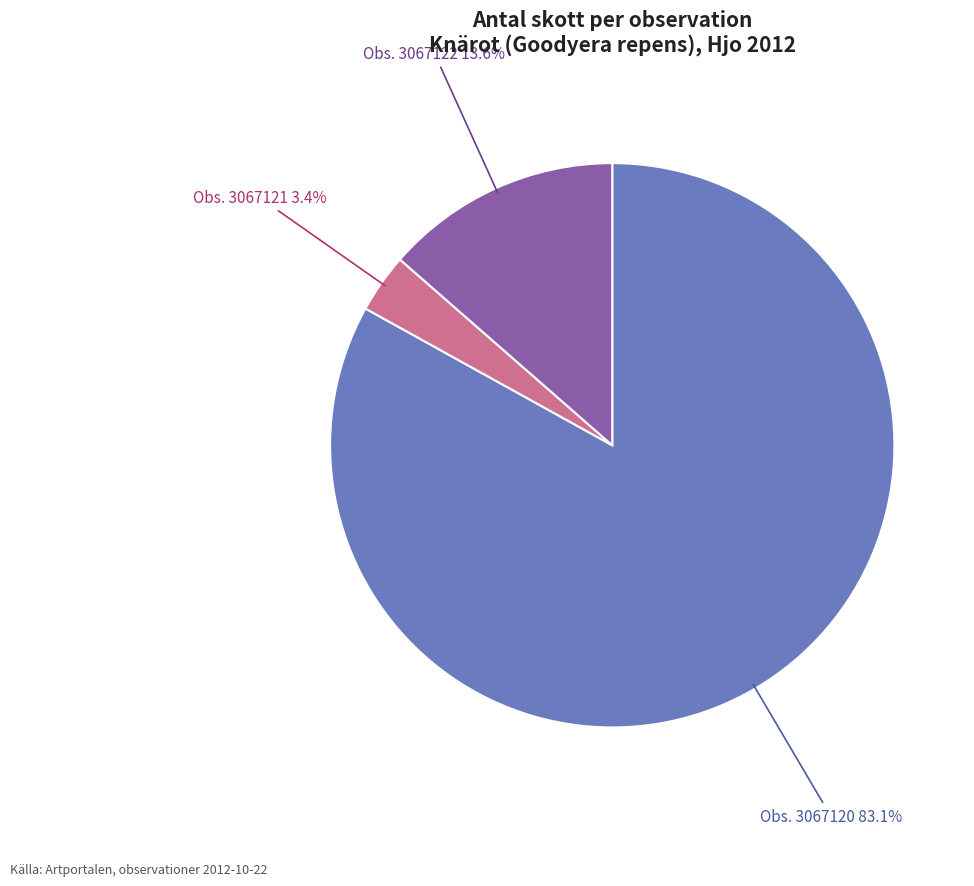

Combined, do Obs. 3067122 and Obs. 3067121 account for over 50%?

No